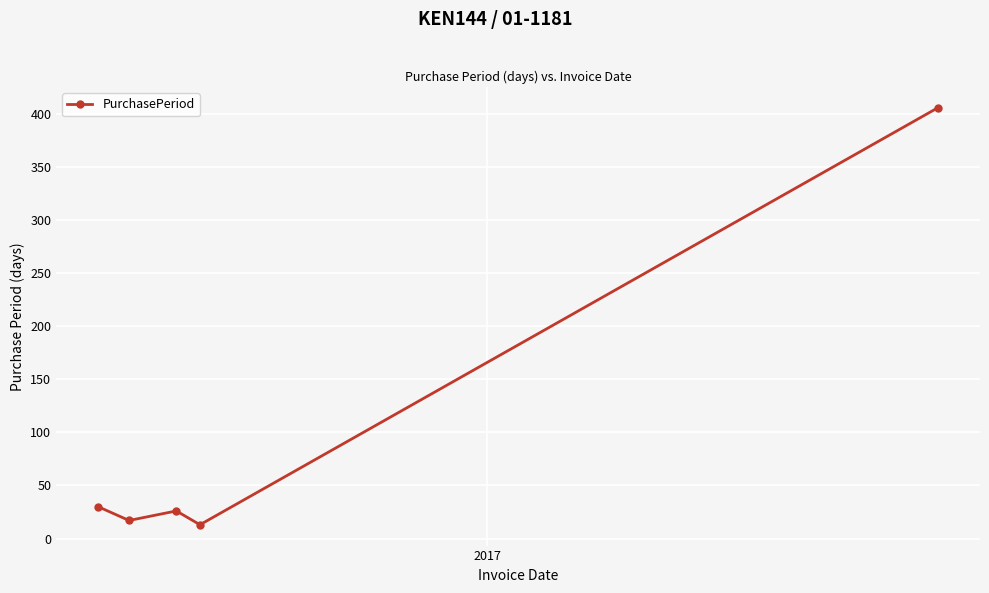

What is the value of the 1st point from the left?

30